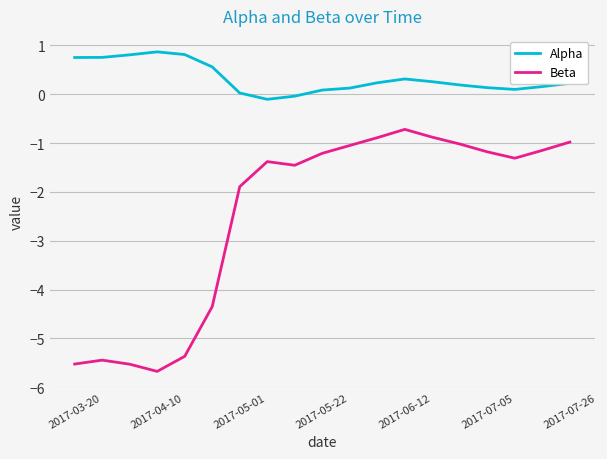

Does the chart have visible grid lines?

Yes